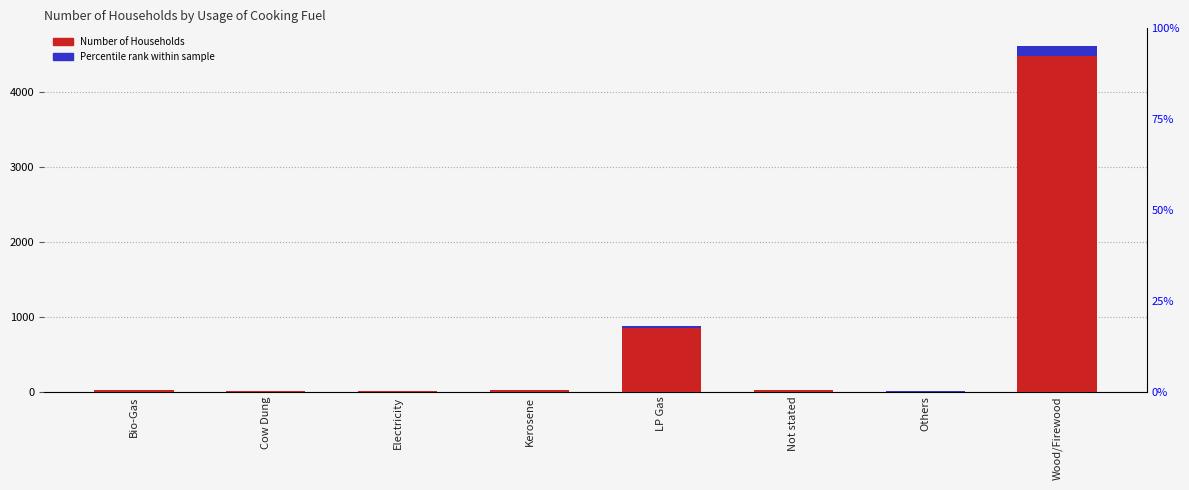

How many values are below 18?

4